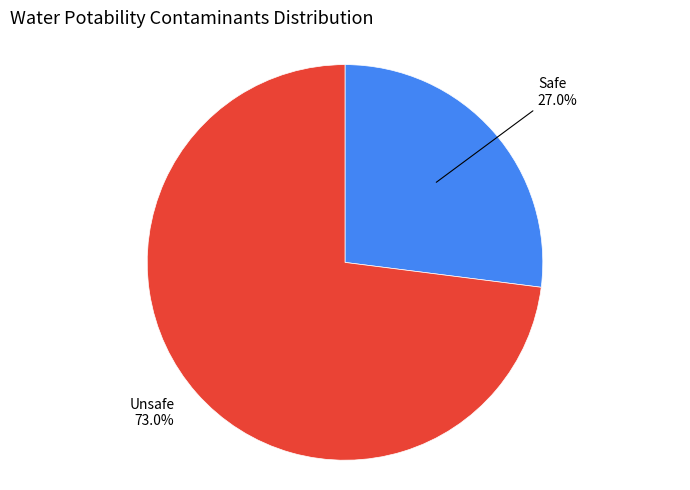

How many segments does this pie chart have?

2